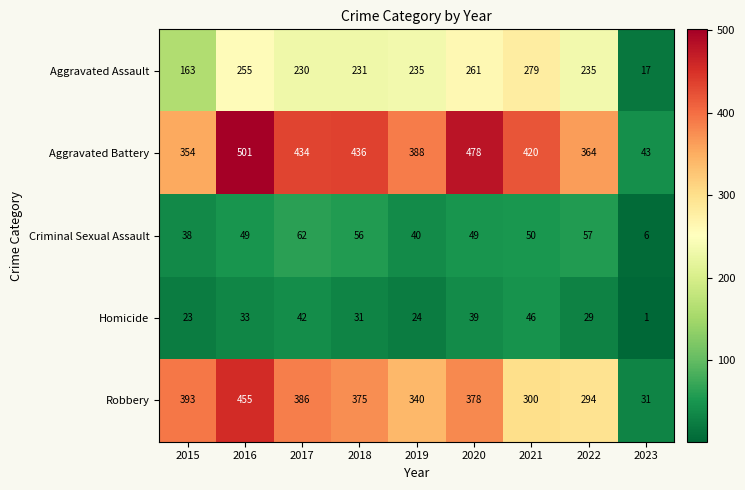

At which category does the chart reach its minimum across all series?

2023